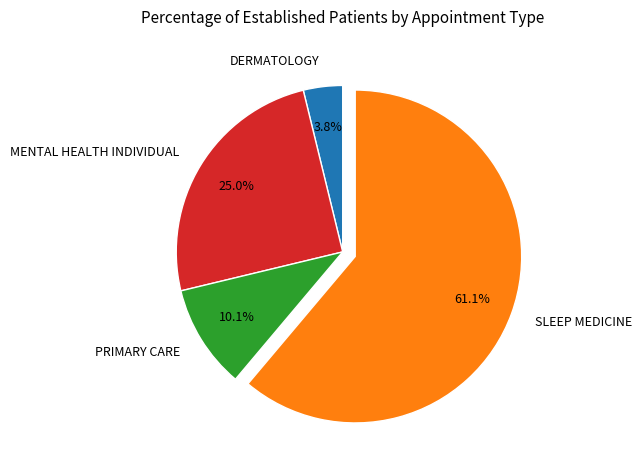

Is it true that PRIMARY CARE is 10% of the pie?

True